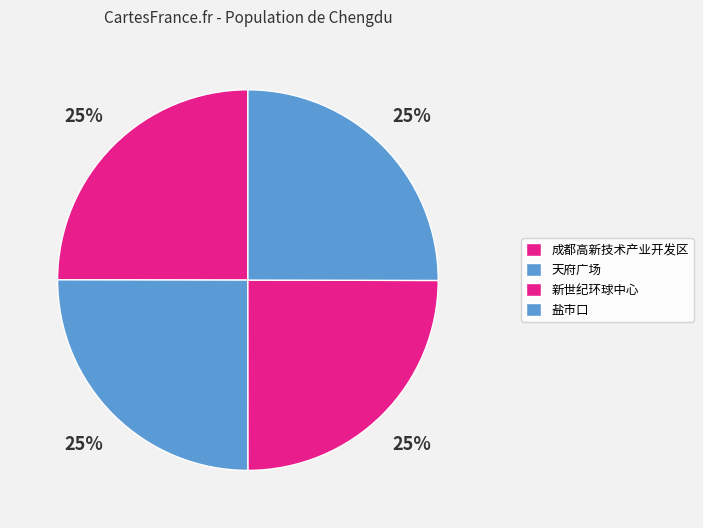

To the nearest percent, what is the combined percentage of 成都高新技术产业开发区 and 天府广场?

50%